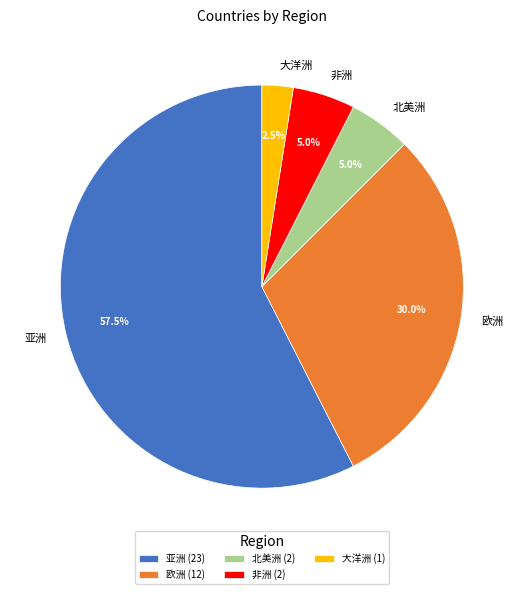

What percentage is the 欧洲 slice, to the nearest percent?

30%